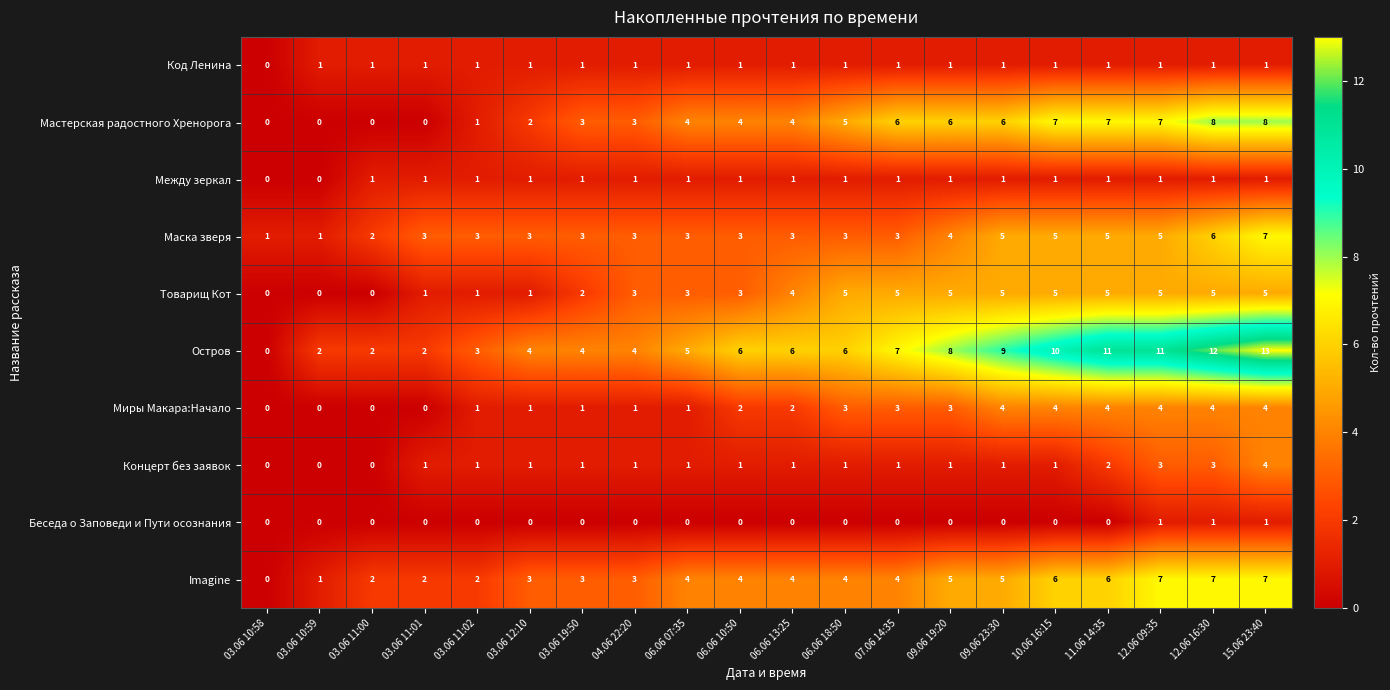

At which category is the sum across all series the highest?

15.06 23:40